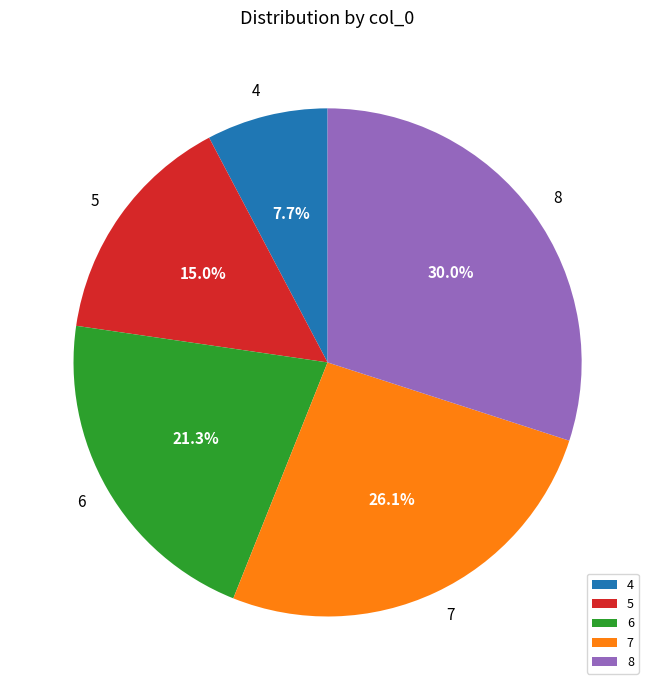

Which slice is the smallest?

4